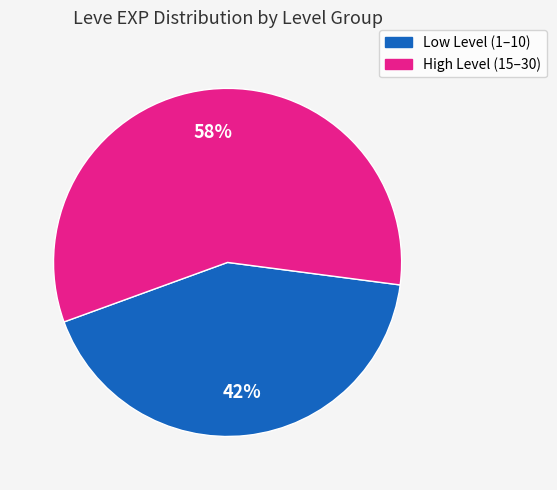

To the nearest percent, what is the average slice percentage?

50%